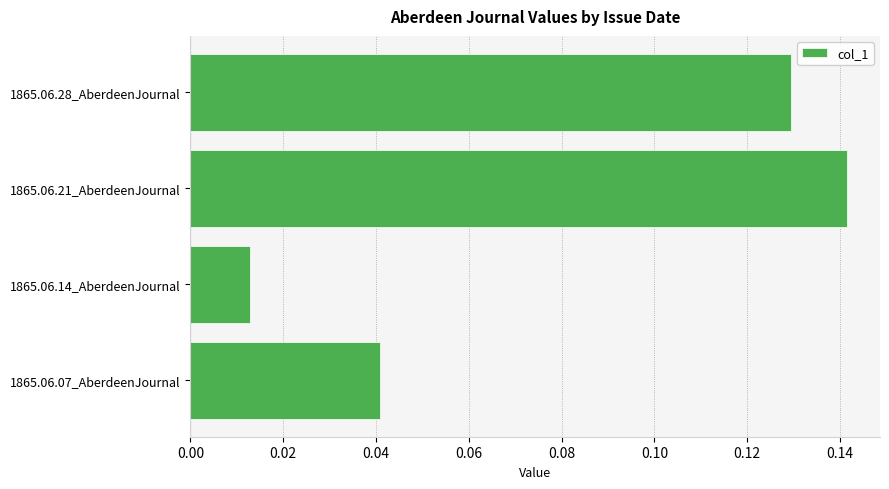

At which label is the value closest to 0?

1865.06.14_AberdeenJournal